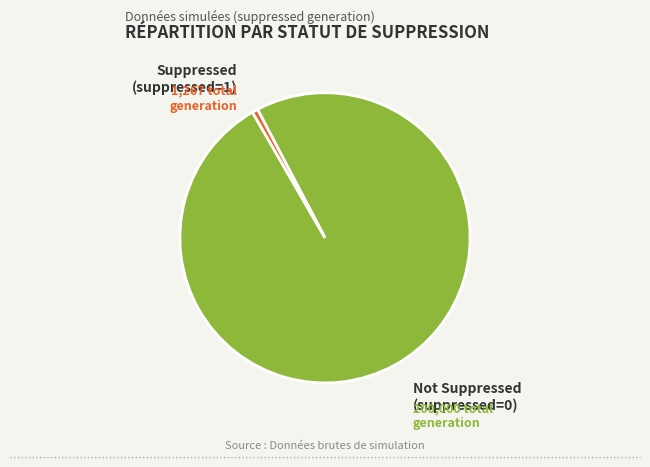

Does any single category account for the majority?

Yes